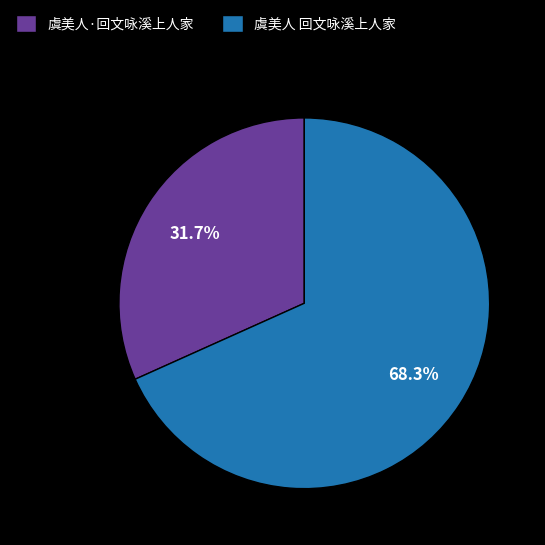

To the nearest percent, what is the combined percentage of 虞美人·回文咏溪上人家 and 虞美人 回文咏溪上人家?

100%